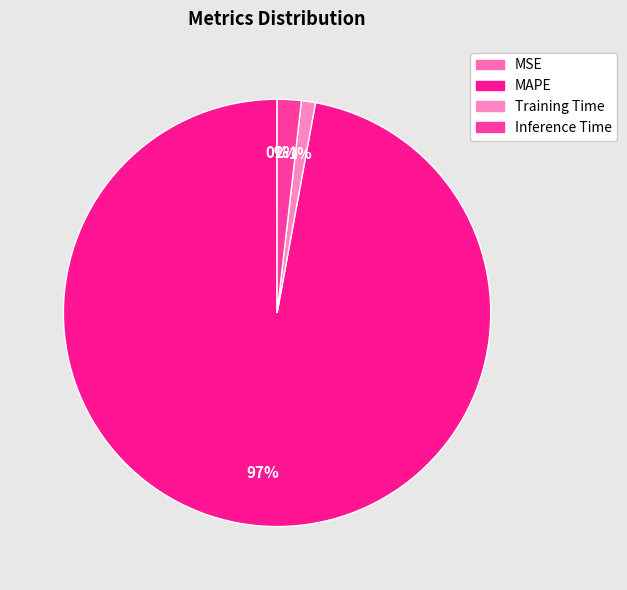

Is Training Time the majority of the pie?

No